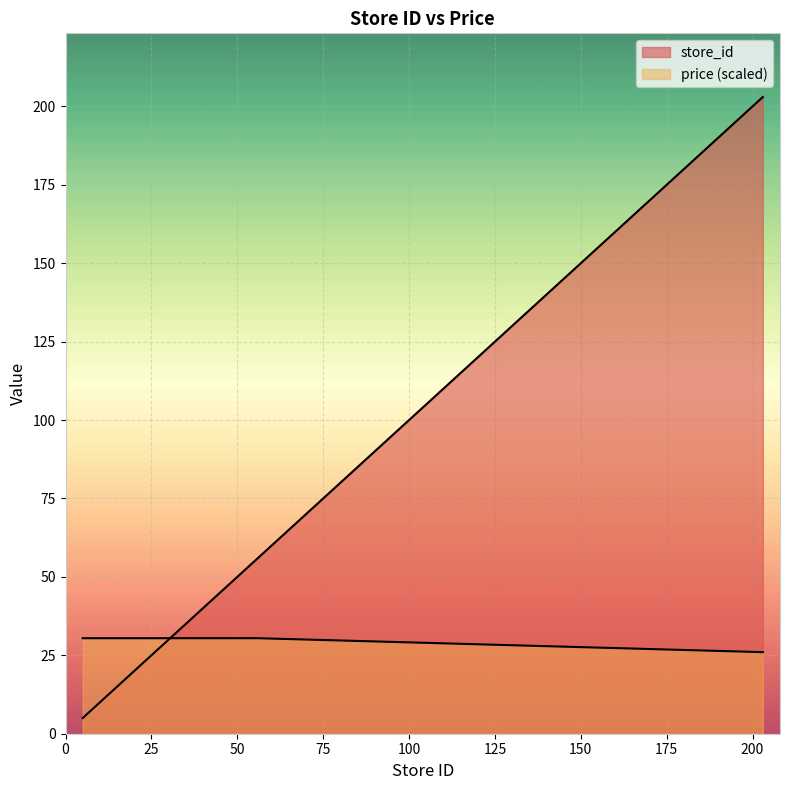

Reading right to left, transcribe all the data shown in this chart.

store_id: 203.0	56.0	54.0	50.0	49.0	46.0	45.0	42.0	40.0	39.0	35.0	33.0	32.0	30.0	28.0	24.0	14.0	11.0	9.0	7.0	5.0
price: 26.0	30.4	30.4	30.4	30.4	30.4	30.4	30.4	30.4	30.4	30.4	30.4	30.4	30.4	30.4	30.4	30.4	30.4	30.4	30.4	30.4